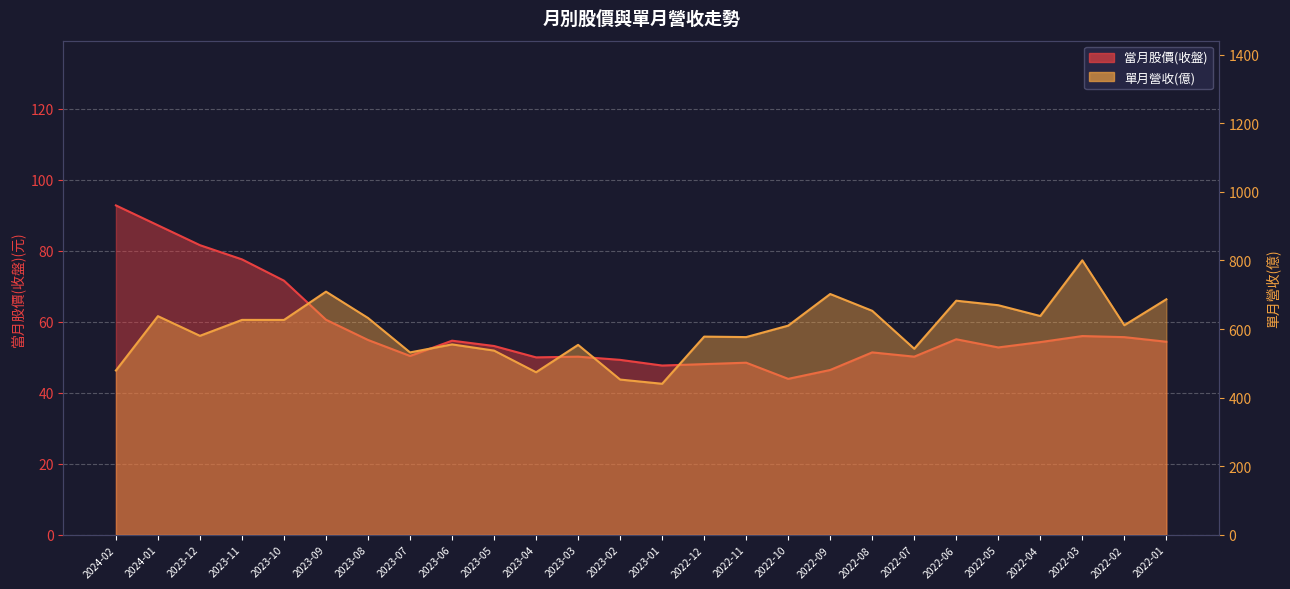

Between 2023-05 and 2022-06, which series saw the biggest shift?

單月營收(億)